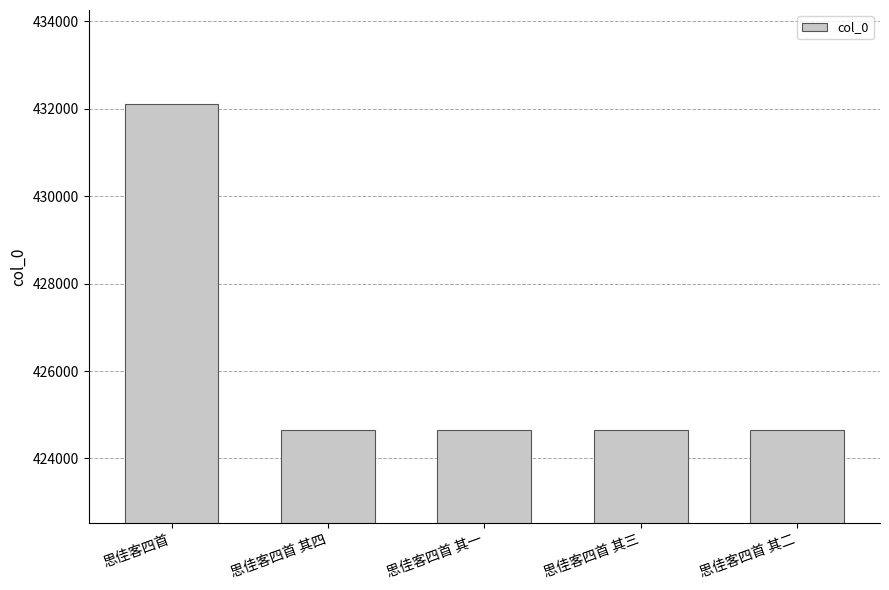

How many bars are there in total?

5